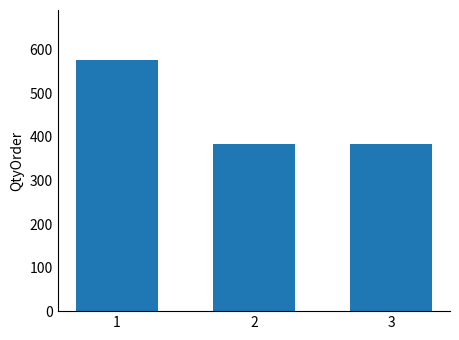

How many bars are there in total?

3